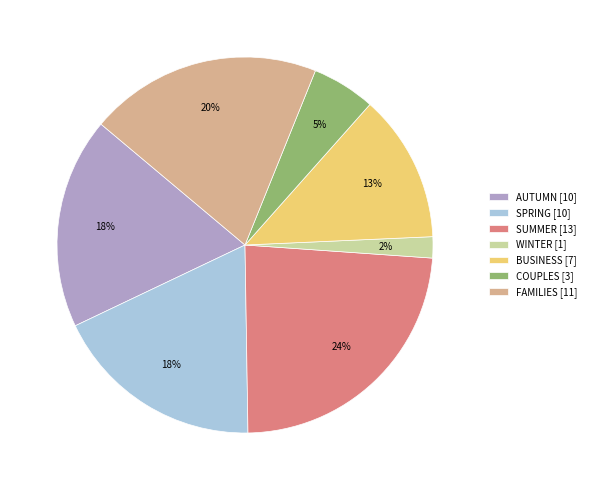

How many segments does this pie chart have?

7